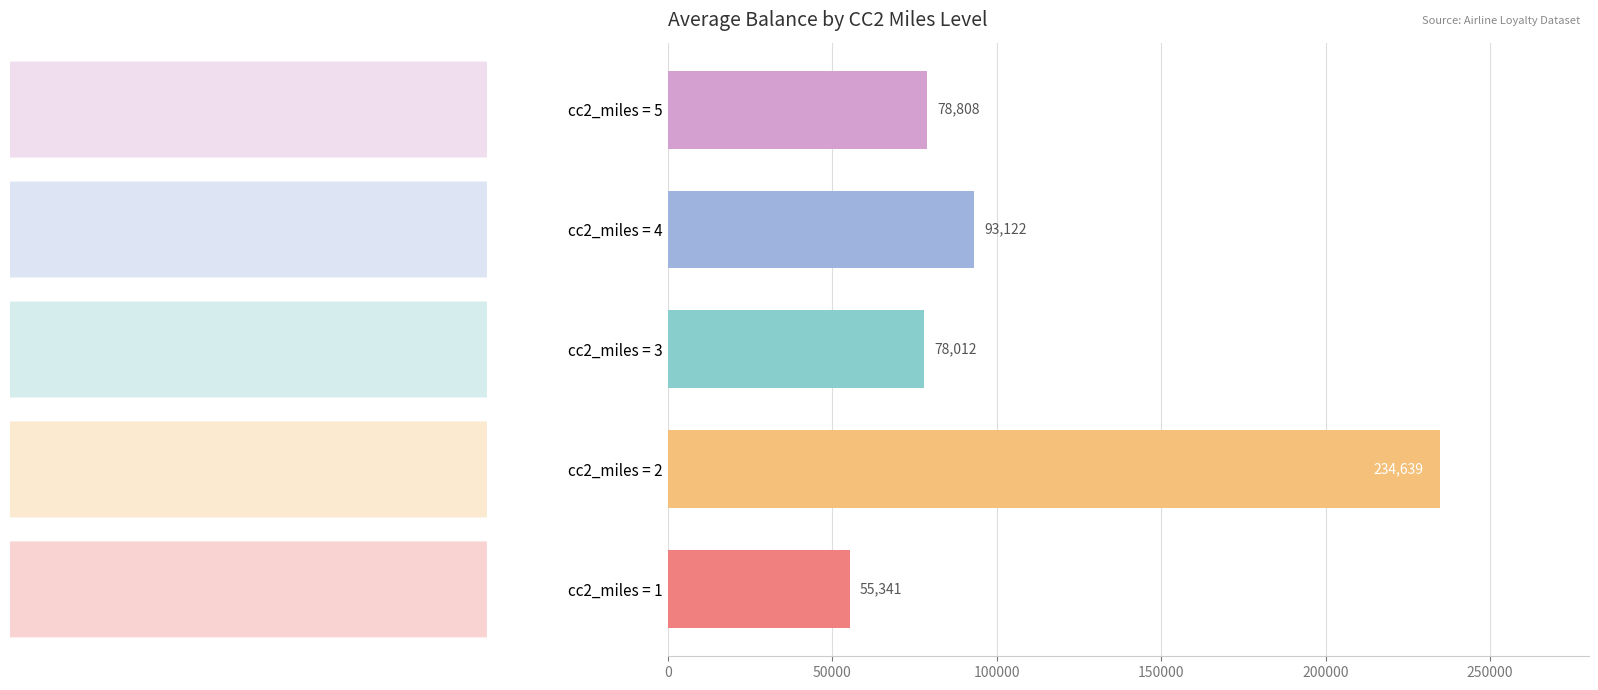

True or false: the data shows 78808 at cc2_miles = 5.

True